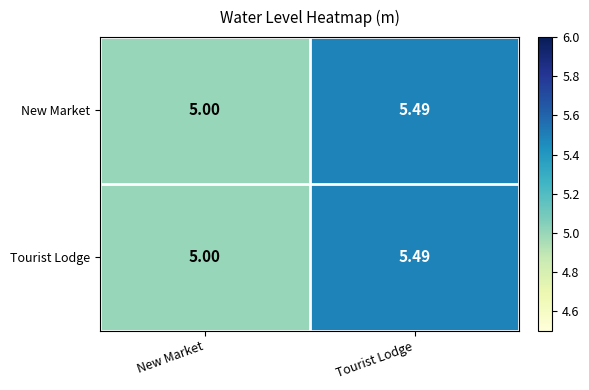

What is the total value across all series at Tourist Lodge?

11.0